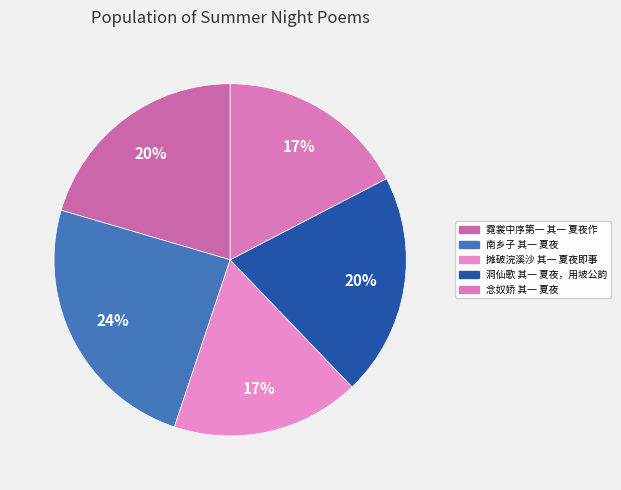

Is 南乡子 其一 夏夜 the majority of the pie?

No